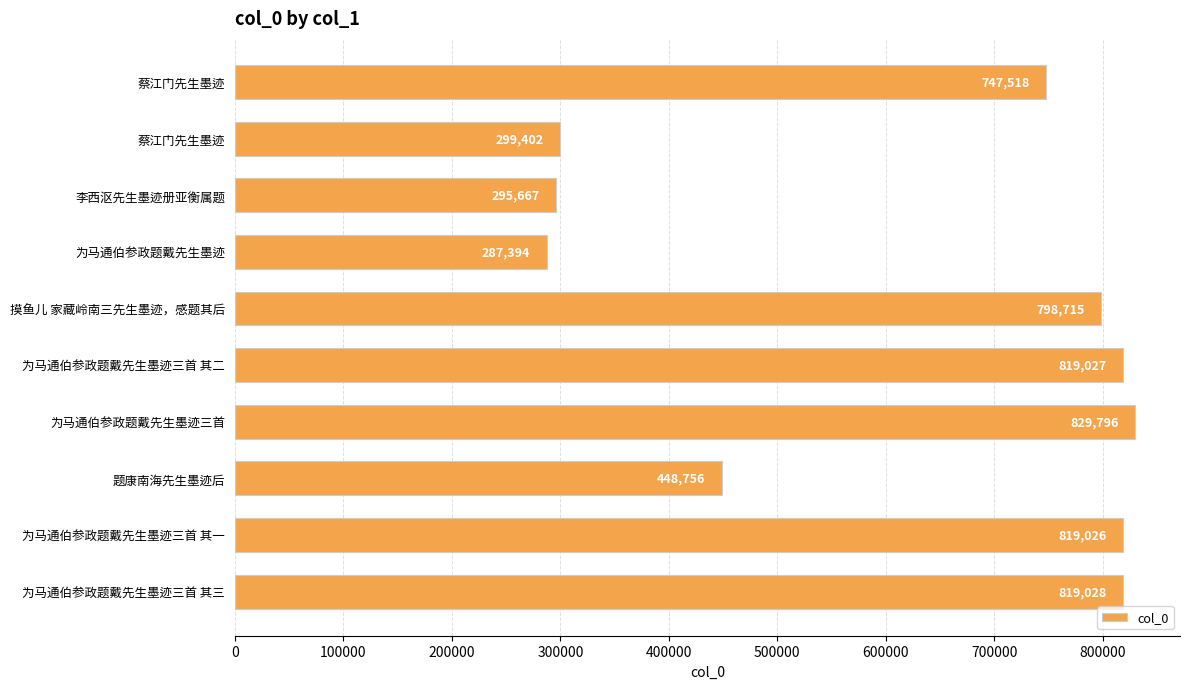

How many bars are there in total?

10